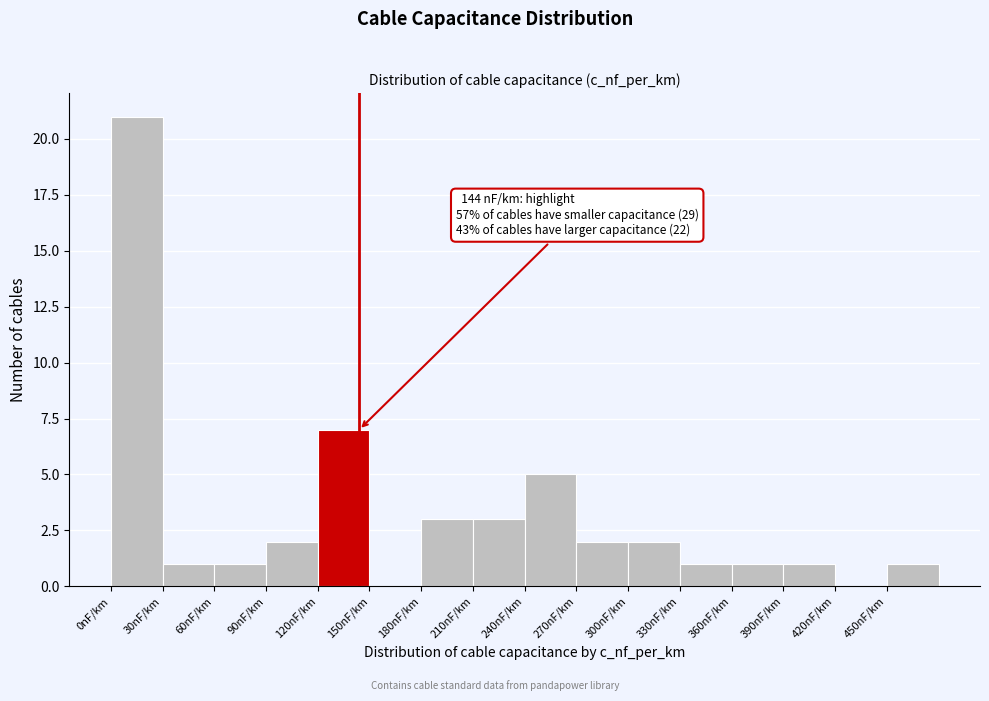

Which range on the x-axis has the tallest bar?

0 to 30